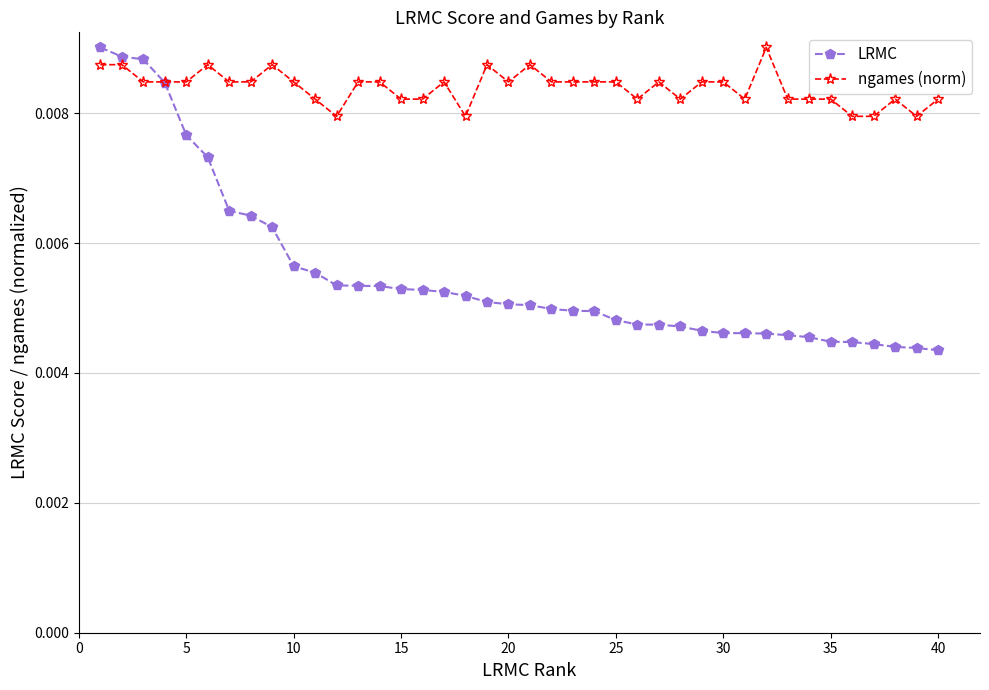

Which series has the largest range (max minus min)?

LRMC